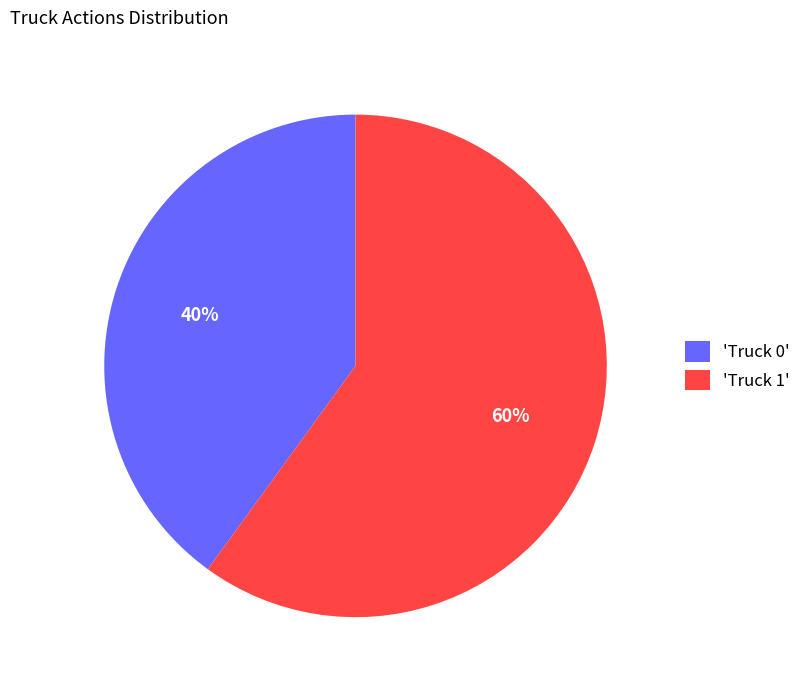

What is the largest slice in the pie chart?

'Truck 1'